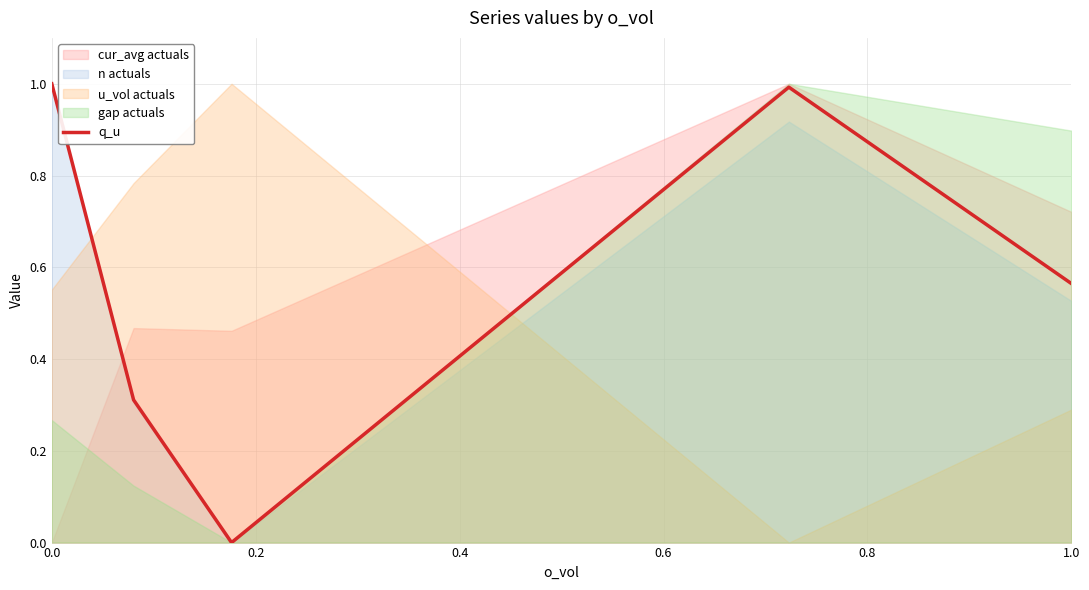

Is it true that q_u equals 0.2 at 1.0?

False